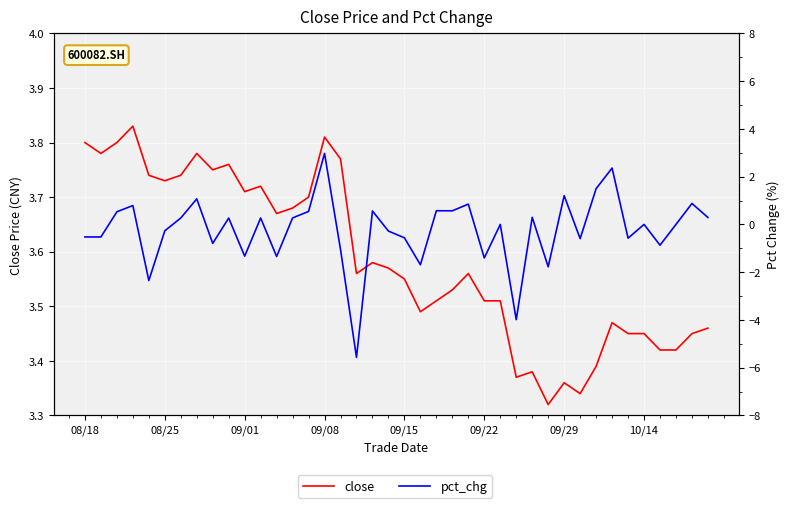

How many interior local peaks does the close series have?

10